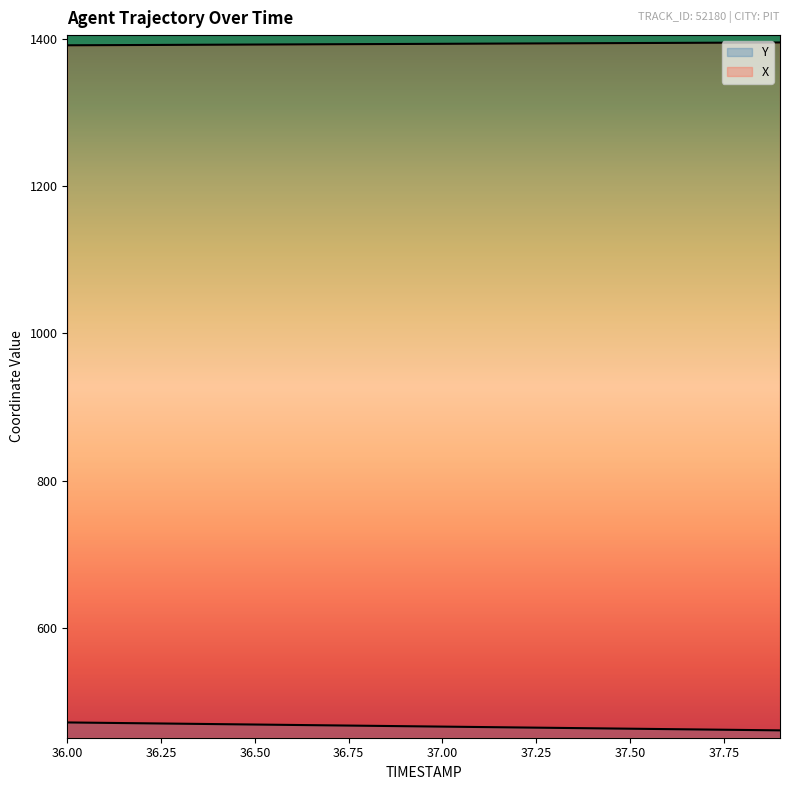

What is the highest value of the Y series?

471.1